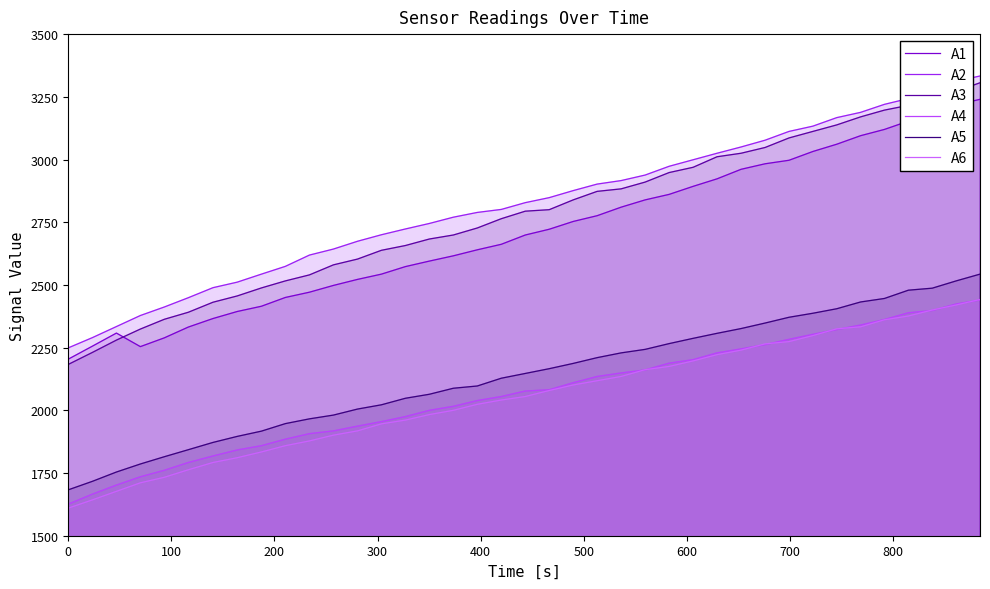

What is the label of the 7th point from the left?

600